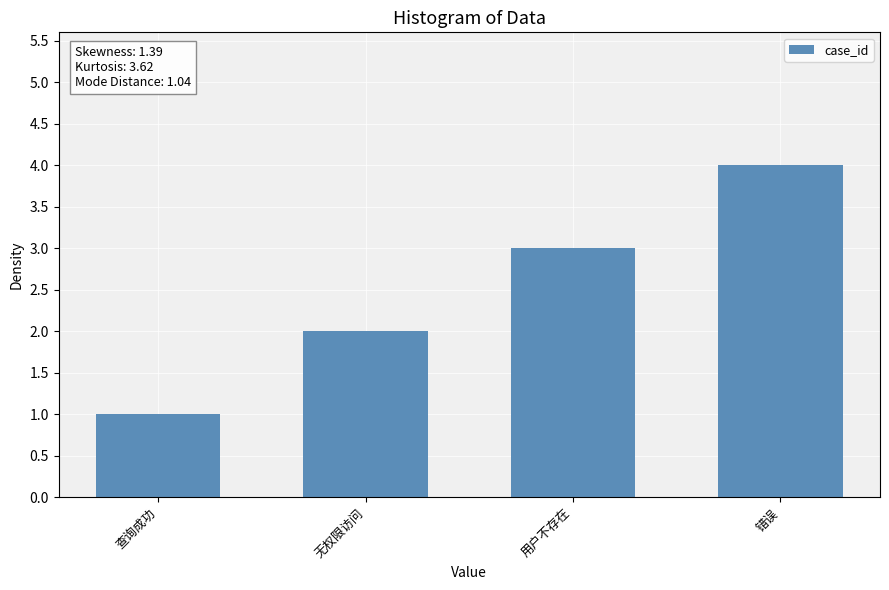

What is the maximum value shown in the chart?

4